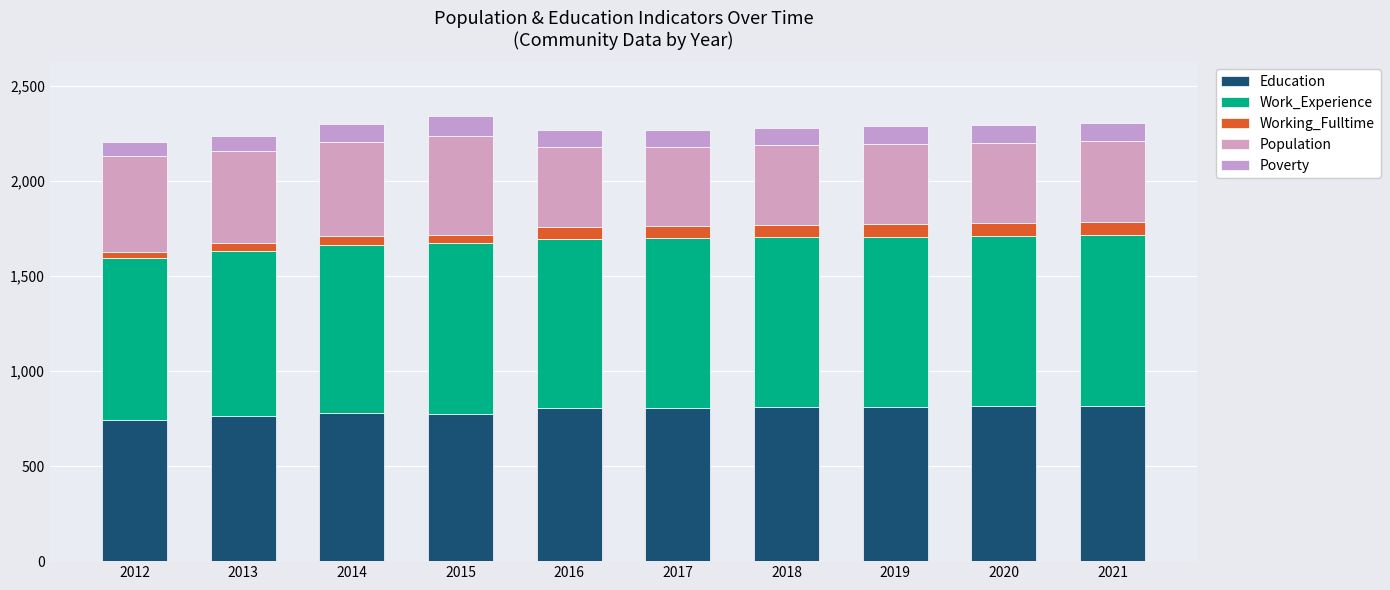

How many categories are shown in the chart?

10